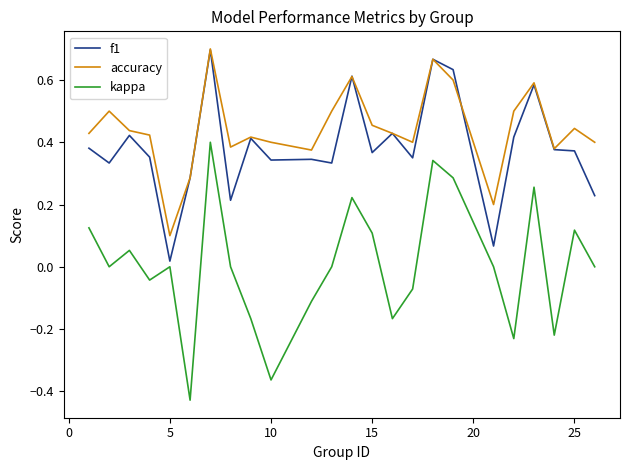

Which series has the largest range (max minus min)?

kappa